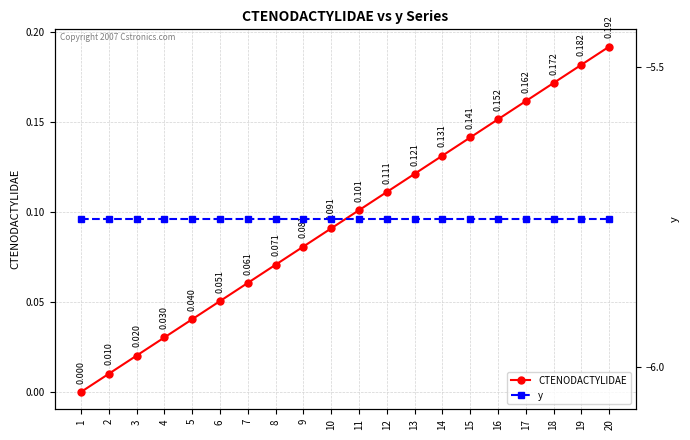

What is the greatest value displayed?

0.2